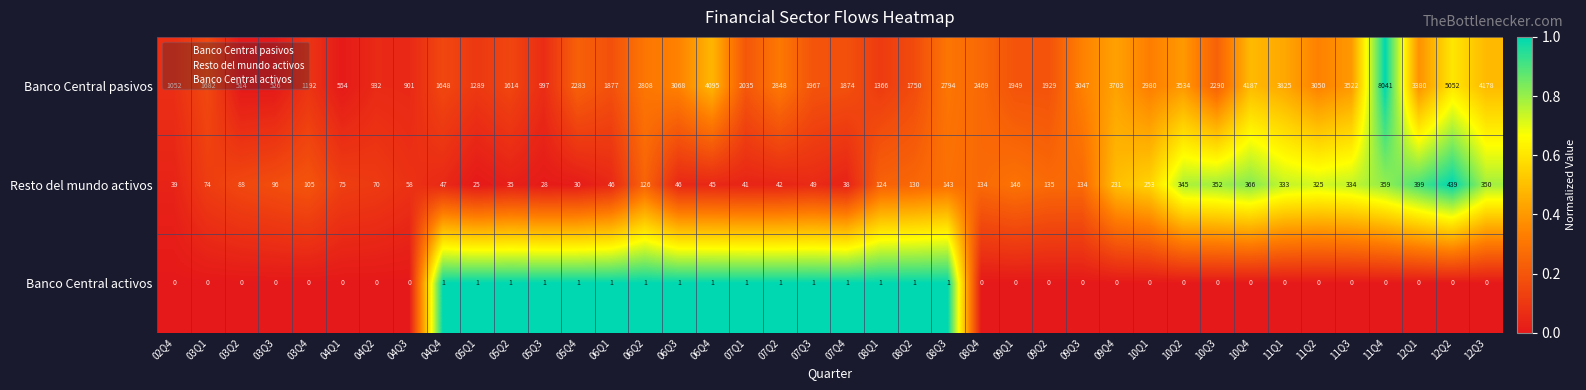

What is the sum of the Resto del mundo activos values at 06Q3 and 04Q2?

116